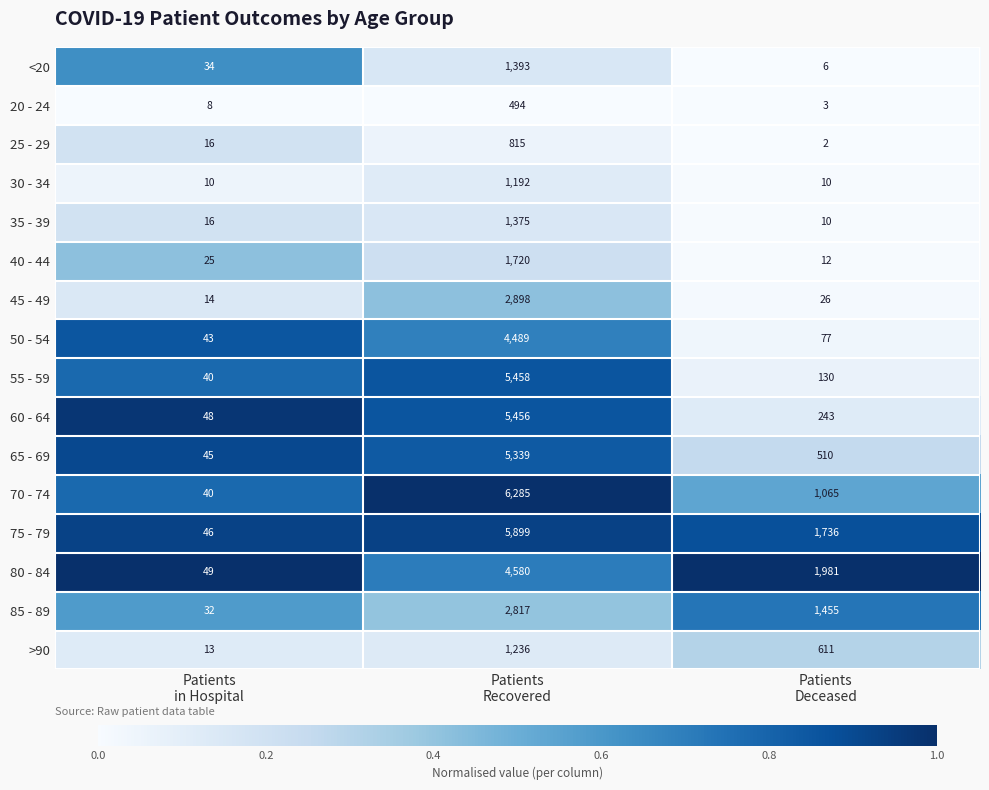

At which category is the sum across all series the highest?

Patients
Recovered